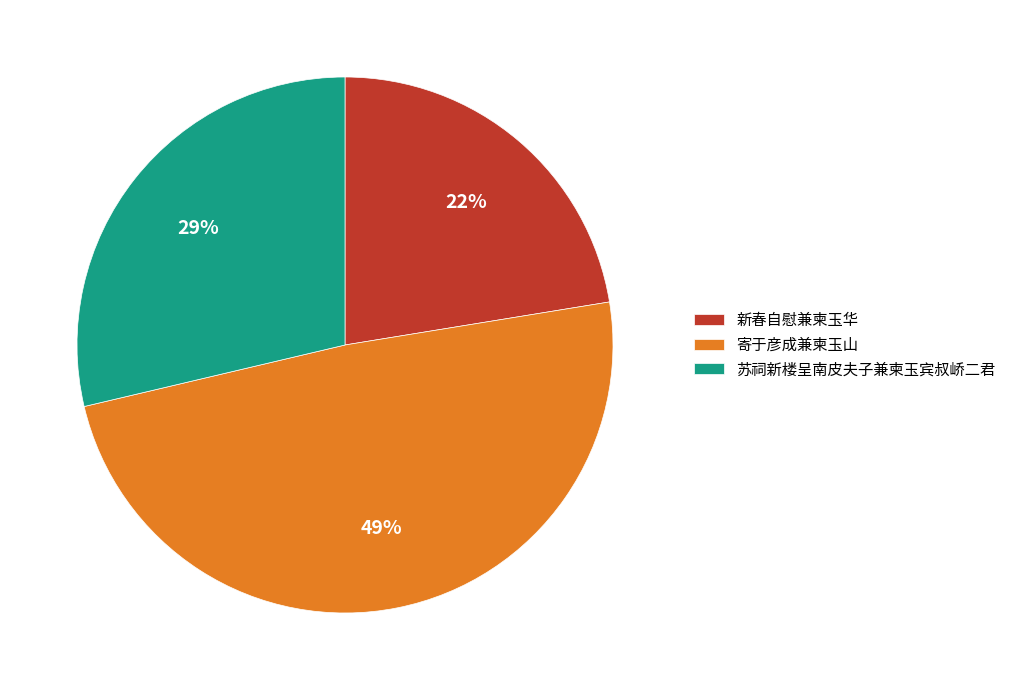

How many slices are in this pie chart?

3